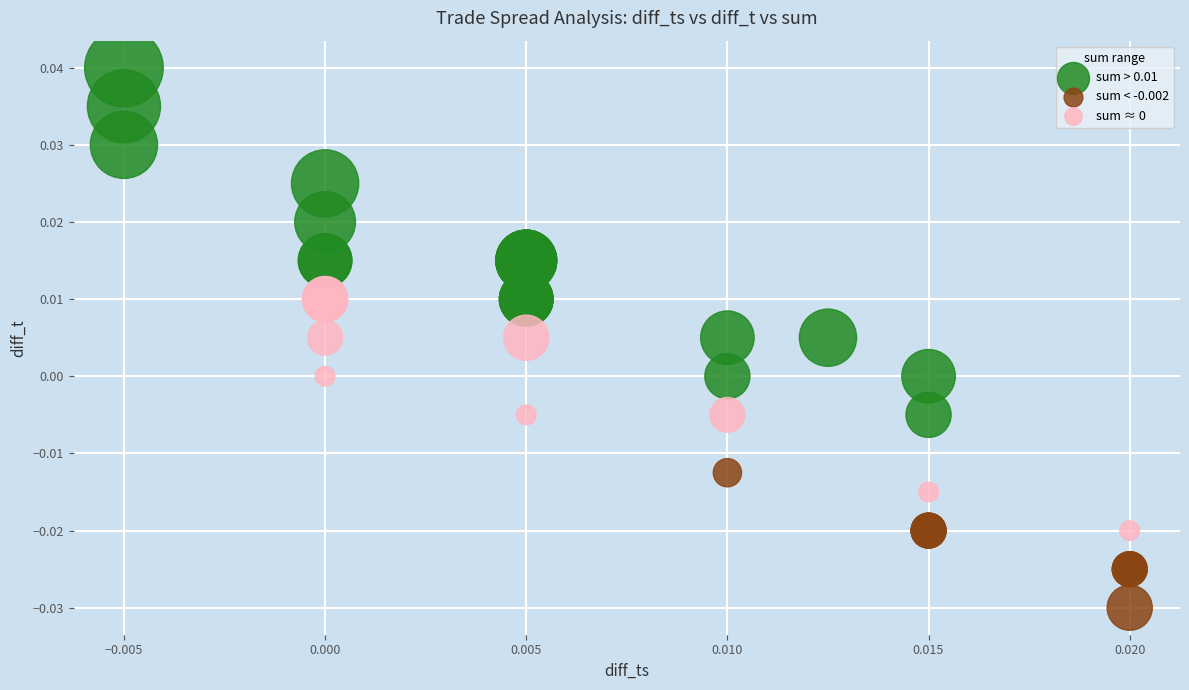

Which series contains the lowest Y value?

sum < -0.002